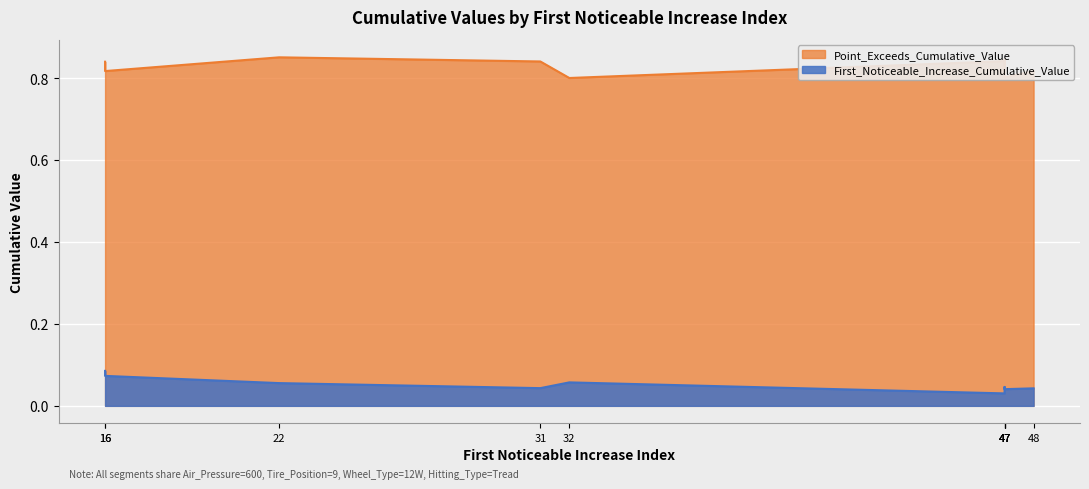

The First_Noticeable_Increase_Cumulative_Value series shows 0.0 at 16. True or false?

False